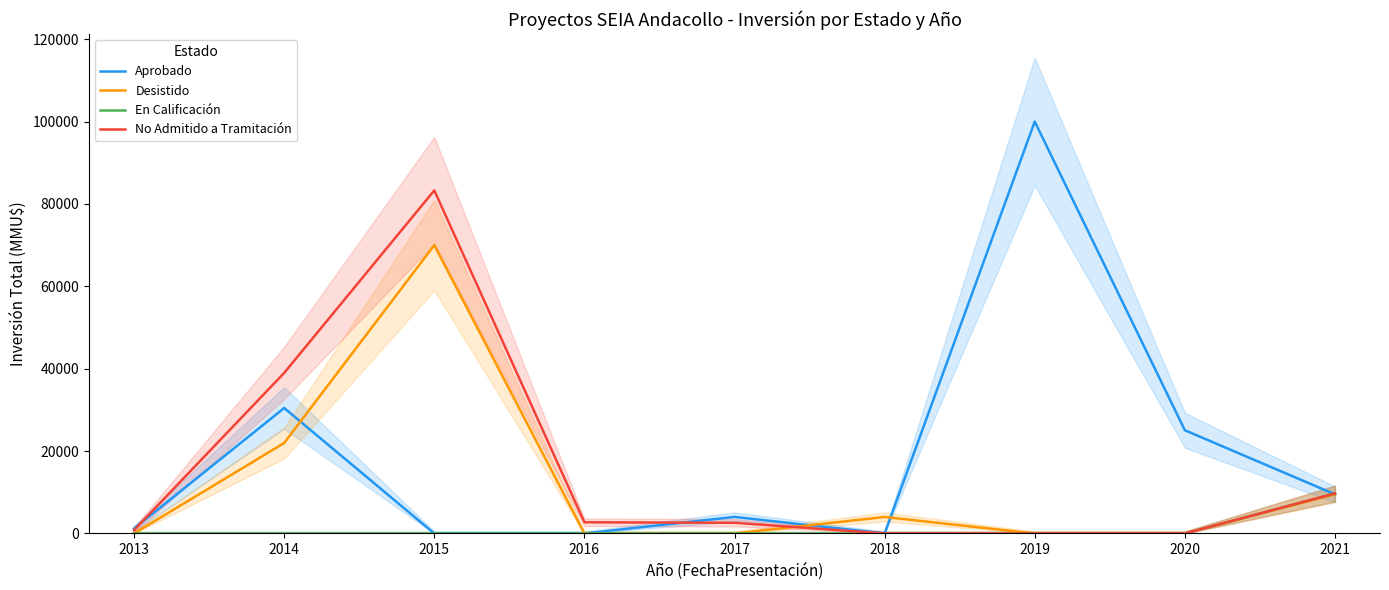

What is the value of the Aprobado point at the 1st from the left?

1200